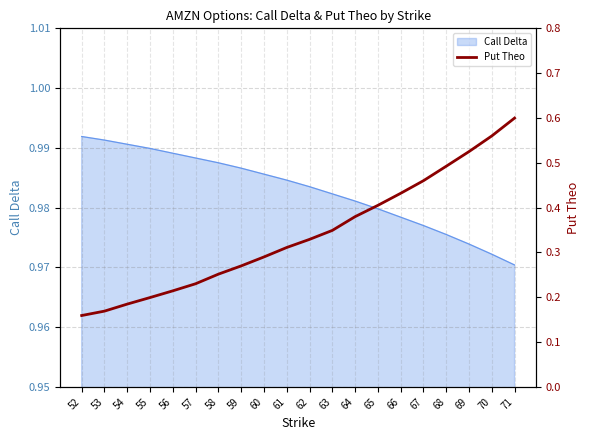

At which label is Call Delta closest to 0?

71